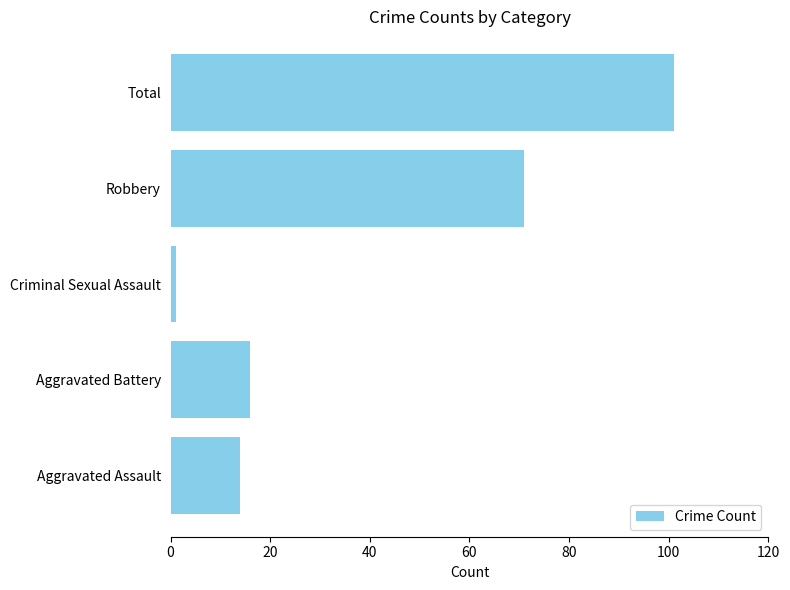

List the labels in order of value, largest first.

Total, Robbery, Aggravated Battery, Aggravated Assault, Criminal Sexual Assault